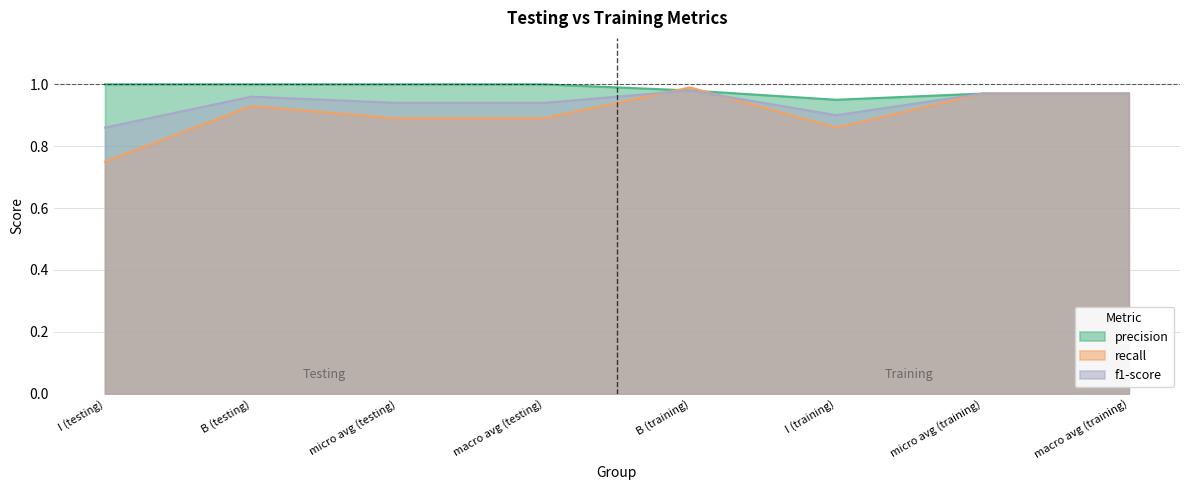

At which category does recall reach its first local peak?

B (testing)